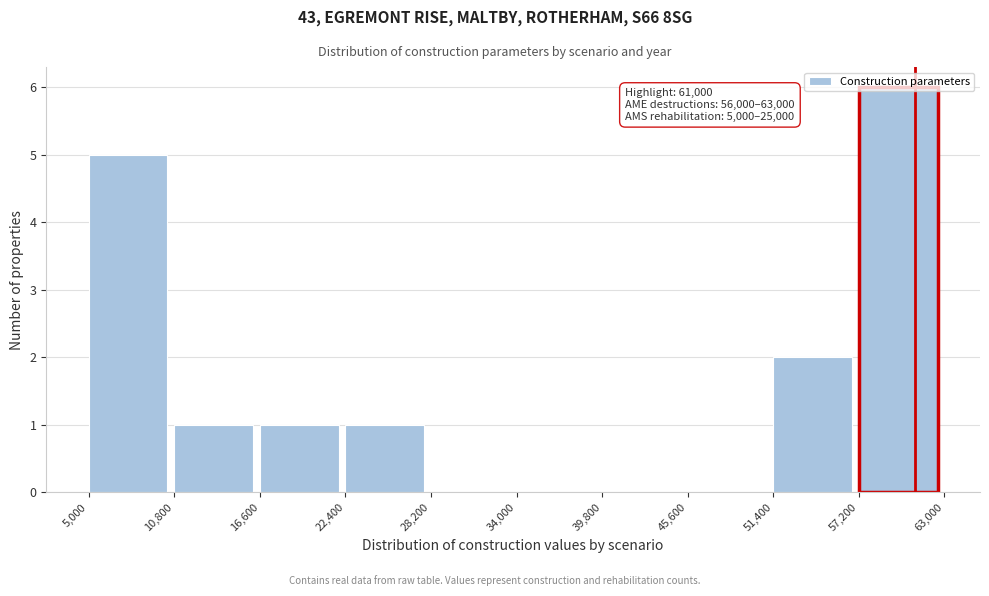

Which range on the x-axis has the tallest bar?

57,200 to 63,000